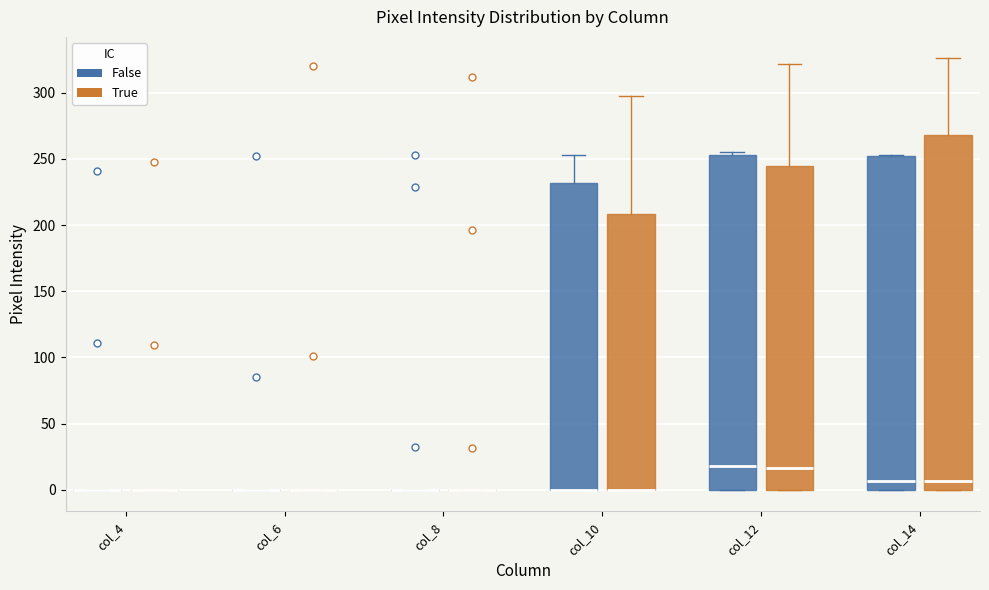

Comparing the boxes themselves (not the whiskers), which one is the tallest?

col_14 (True)